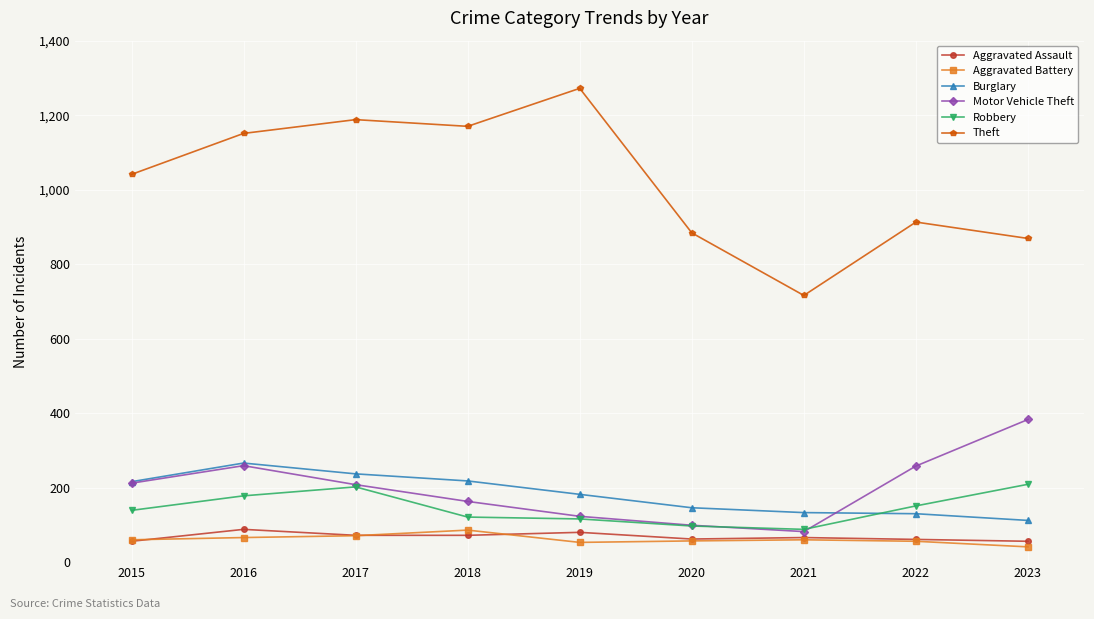

At which category does Robbery reach its first local peak?

2017